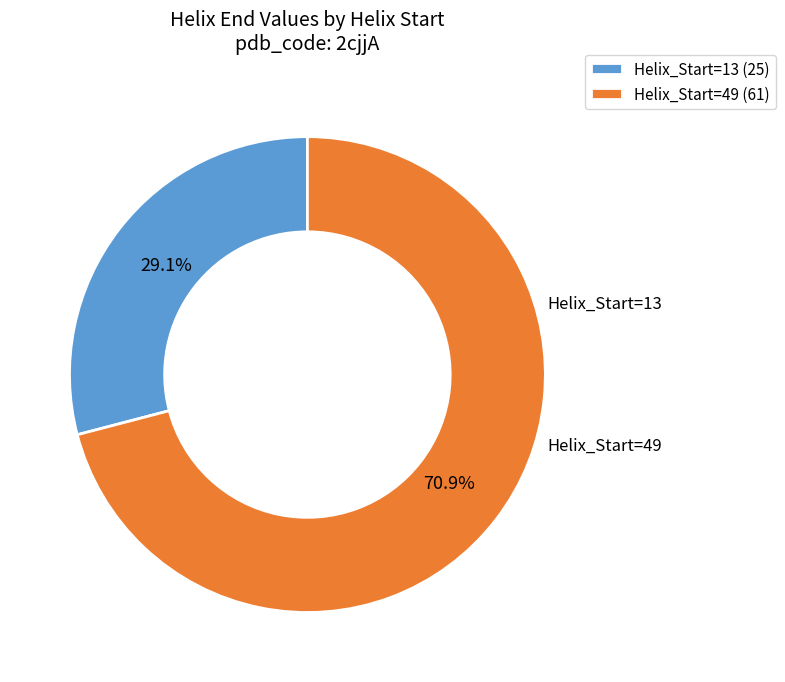

Rank the categories by value from lowest to highest.

Helix_Start=13, Helix_Start=49